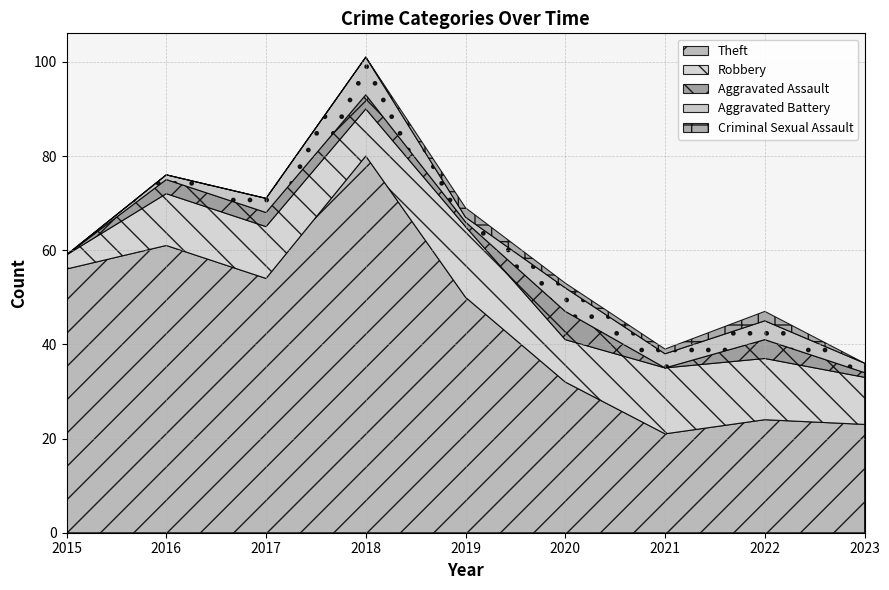

Is it true that Robbery equals 17 at 2023?

False